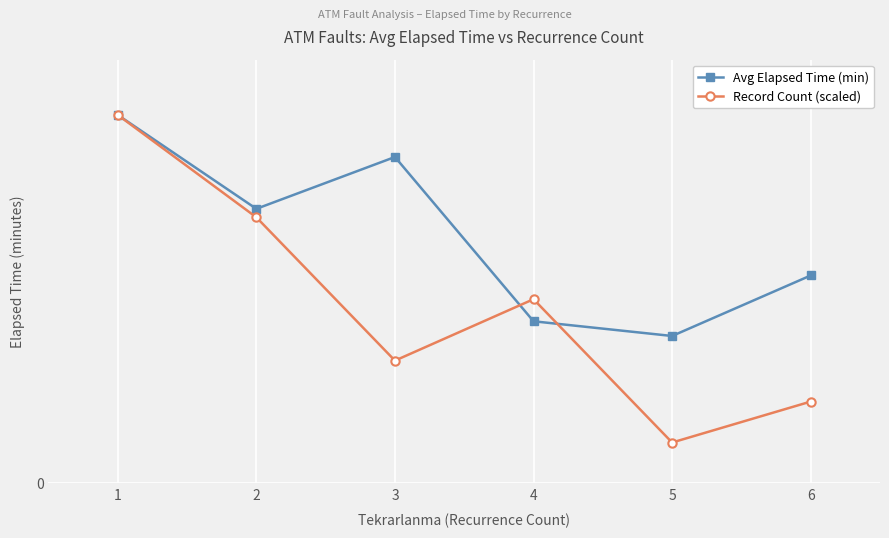

What are all the series names shown in the legend?

Avg Elapsed Time (min), Record Count (scaled)